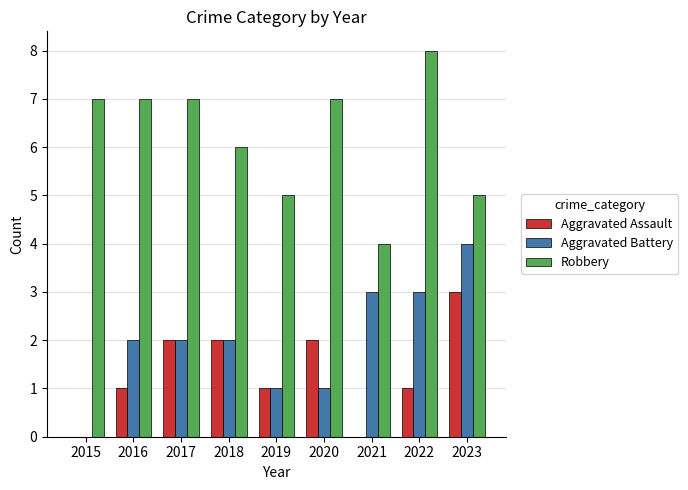

How many values in Aggravated Battery are above zero?

8